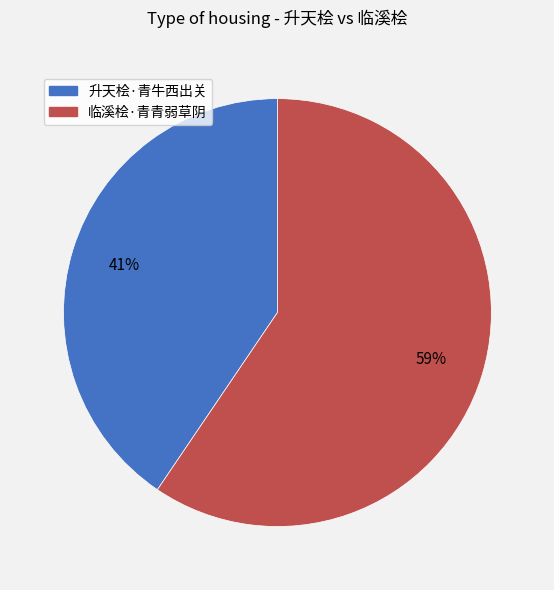

To the nearest percent, what is the combined percentage of 临溪桧·青青弱草阴 and 升天桧·青牛西出关?

100%